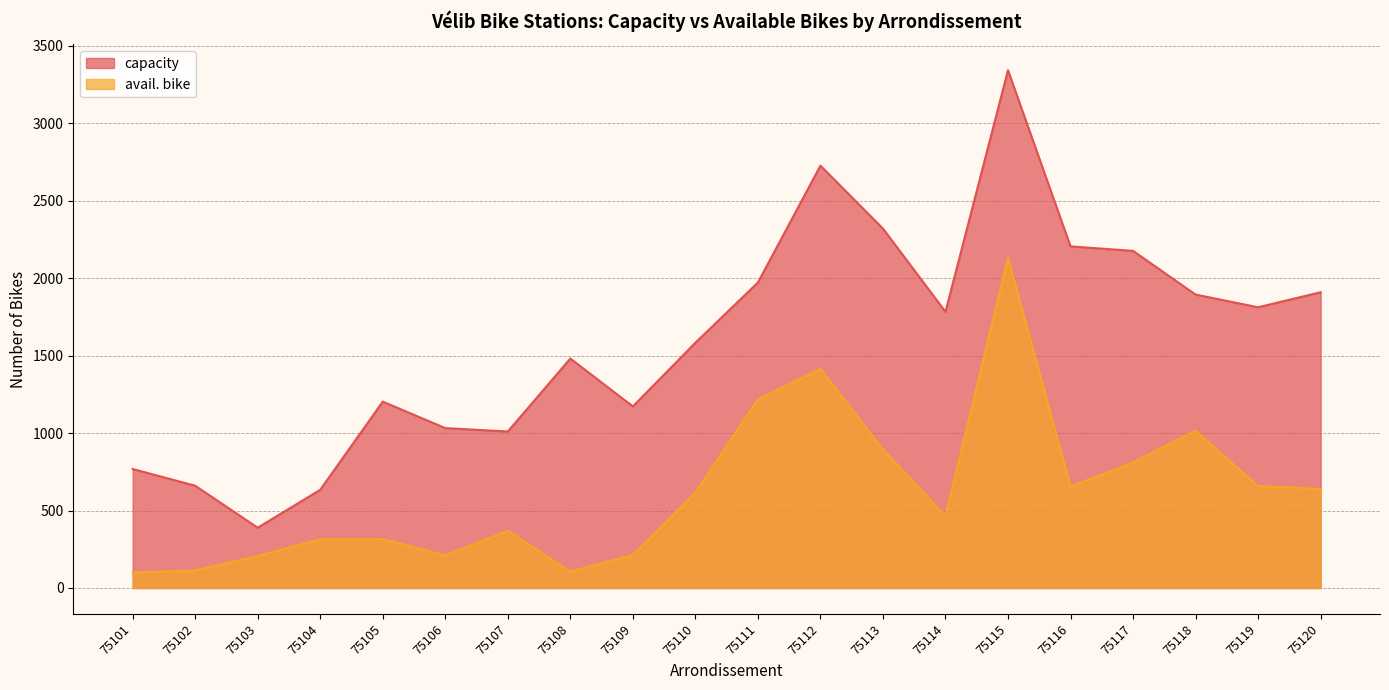

What are all the series names shown in the legend?

capacity, avail. bike